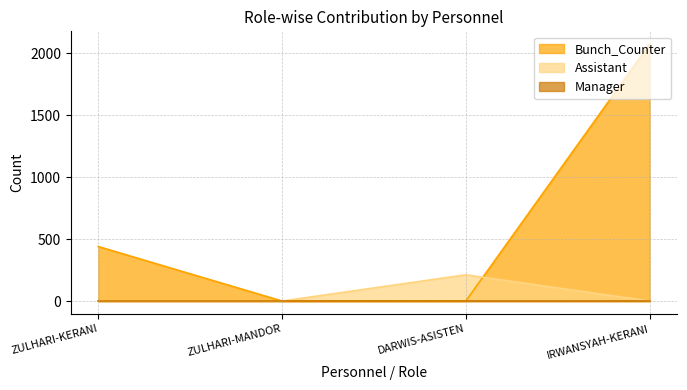

Where do Bunch_Counter and Assistant first cross each other?

DARWIS-ASISTEN and IRWANSYAH-KERANI